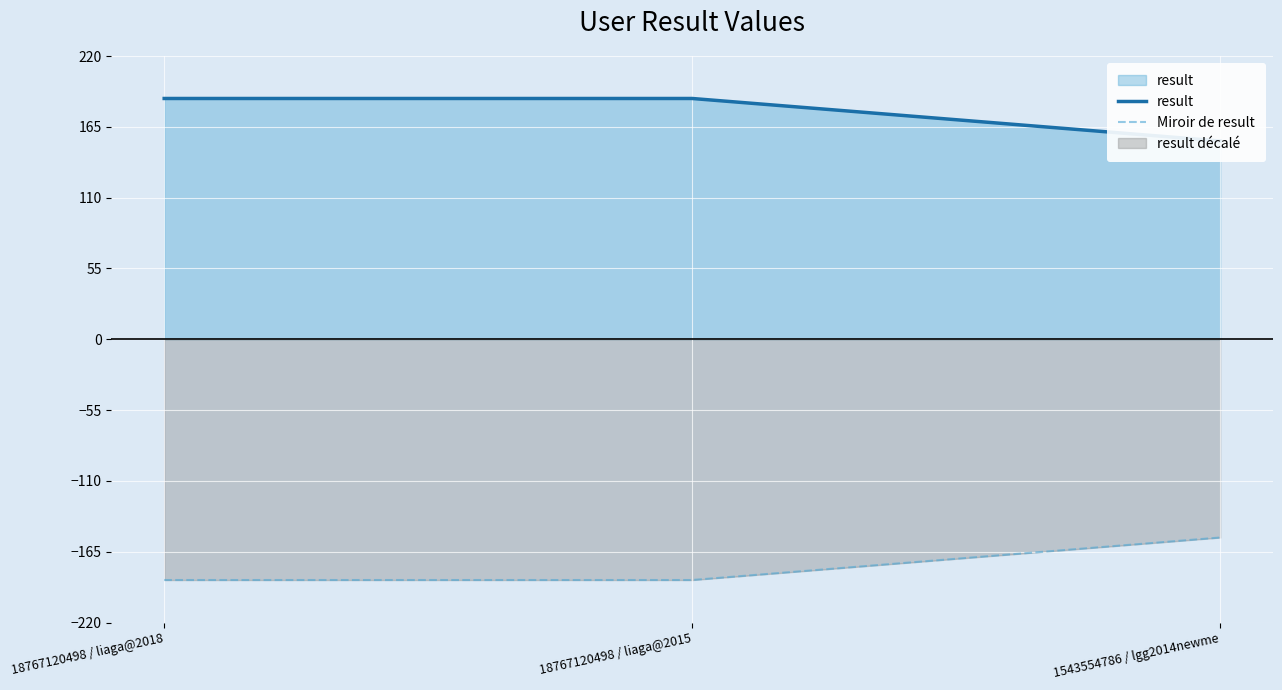

Reading left to right, extract all data points from this chart.

result: 18767120498 / liaga@2018=187	18767120498 / liaga@2015=187	1543554786 / lgg2014newme=154
Miroir de result: 18767120498 / liaga@2018=-187	18767120498 / liaga@2015=-187	1543554786 / lgg2014newme=-154